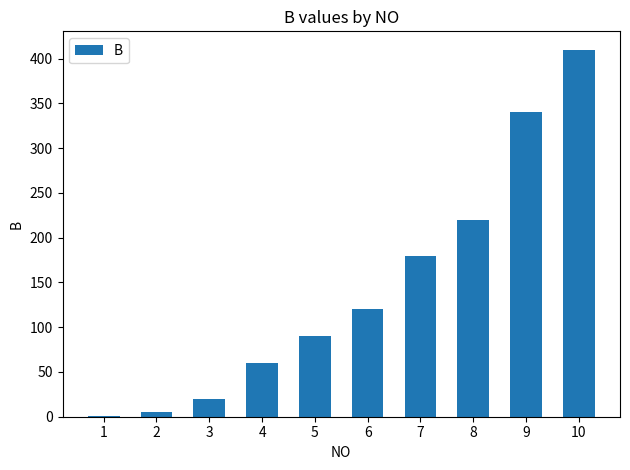

Is it true that the value at 6 is 120?

True